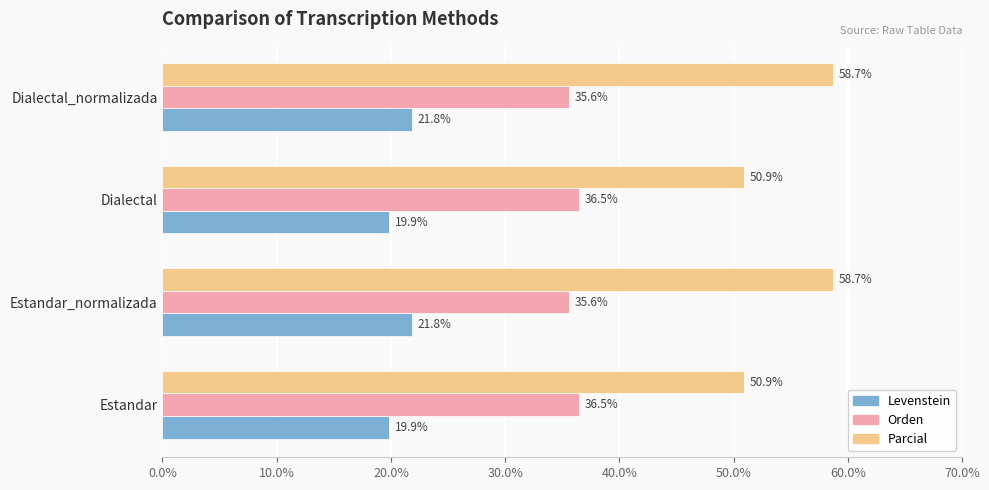

What value does the Levenstein series have at Dialectal_normalizada?

21.8